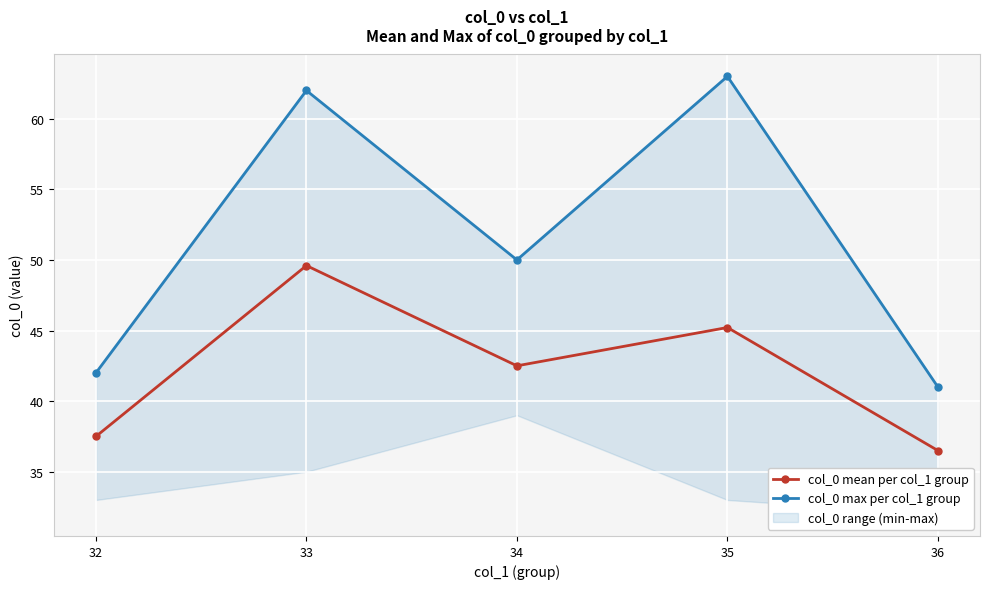

What is the total value across all series at 32?

79.5